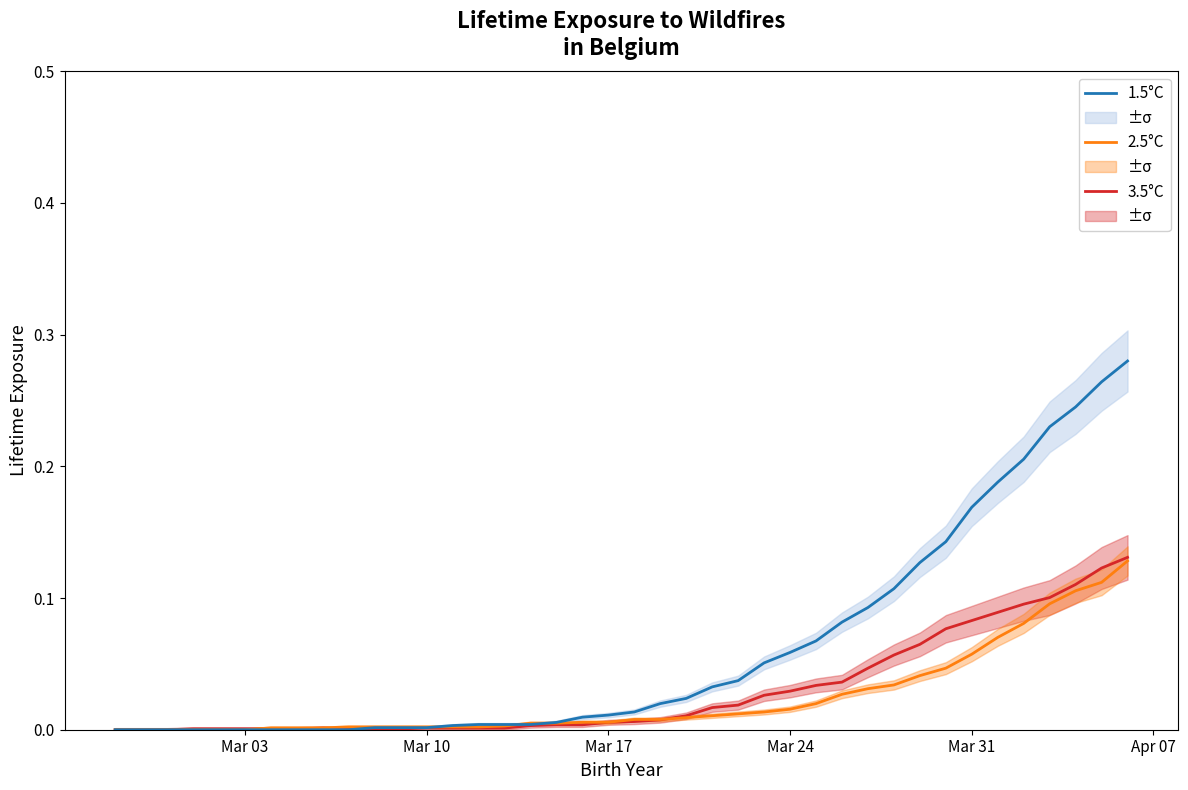

In 3.5°C, how many points are higher than both neighbors (excluding endpoints)?

1